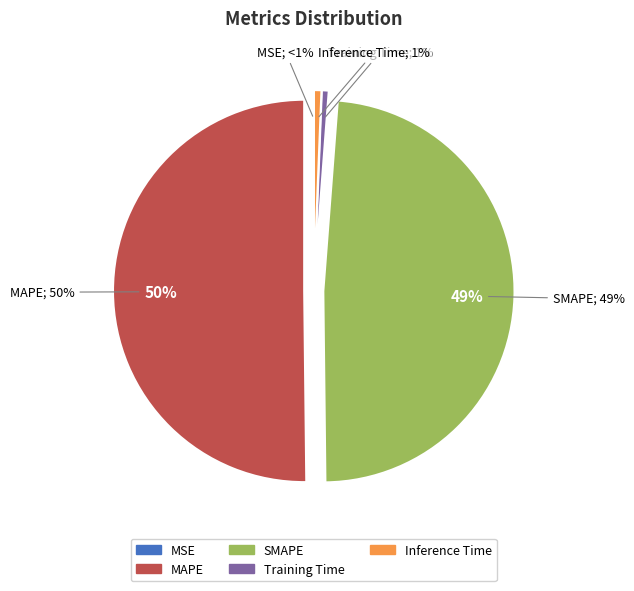

What is the largest slice in the pie chart?

MAPE